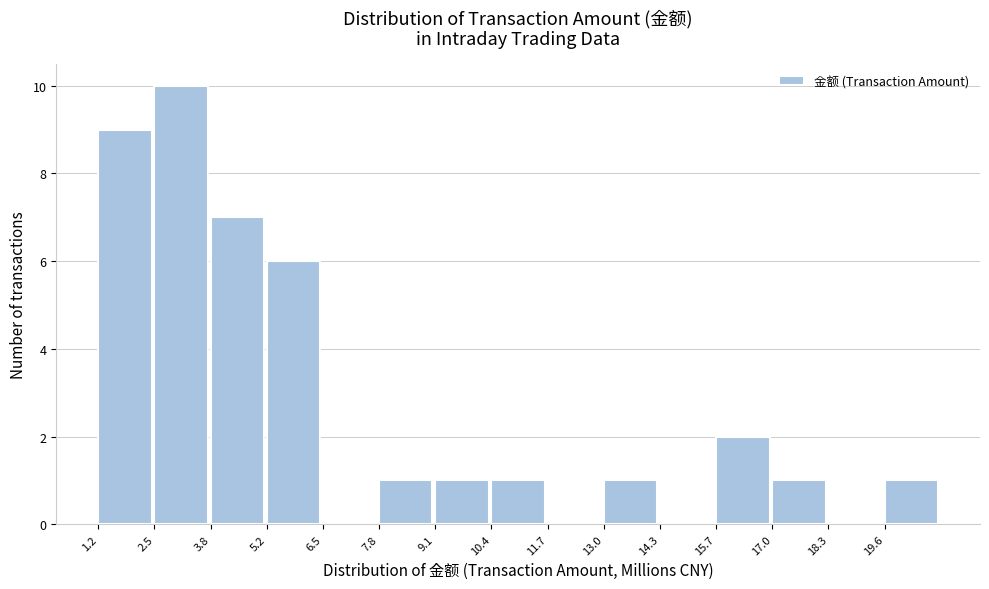

Reading left to right, list every bar in this chart as the range it spans on the x-axis followed by its height. Neither the bar edges nor the heights are printed on the chart, so give them approximately, as read against the axes.

1.2 to 2.6: 9
2.6 to 3.8: 10
3.8 to 5.2: 7
5.2 to 6.4: 6
6.4 to 7.8: 0
7.8 to 9.0: 1
9.0 to 10.4: 1
10.4 to 11.8: 1
11.8 to 13.0: 0
13.0 to 14.4: 1
14.4 to 15.6: 0
15.6 to 17.0: 2
17.0 to 18.2: 1
18.2 to 19.6: 0
19.6 to 21.0: 1